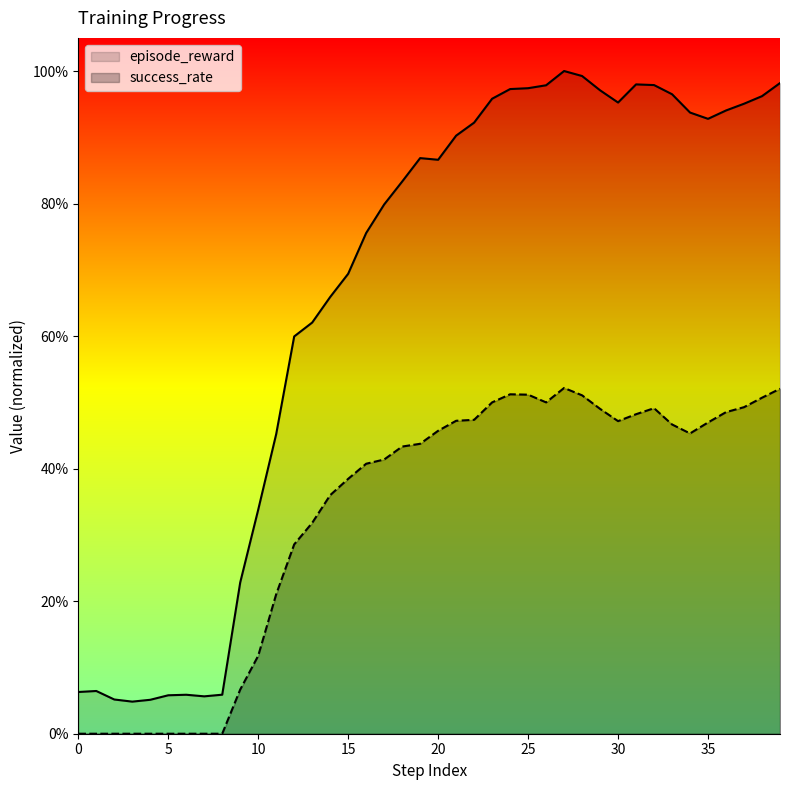

What is the value of the episode_reward point at the 31st from the left?

1.0